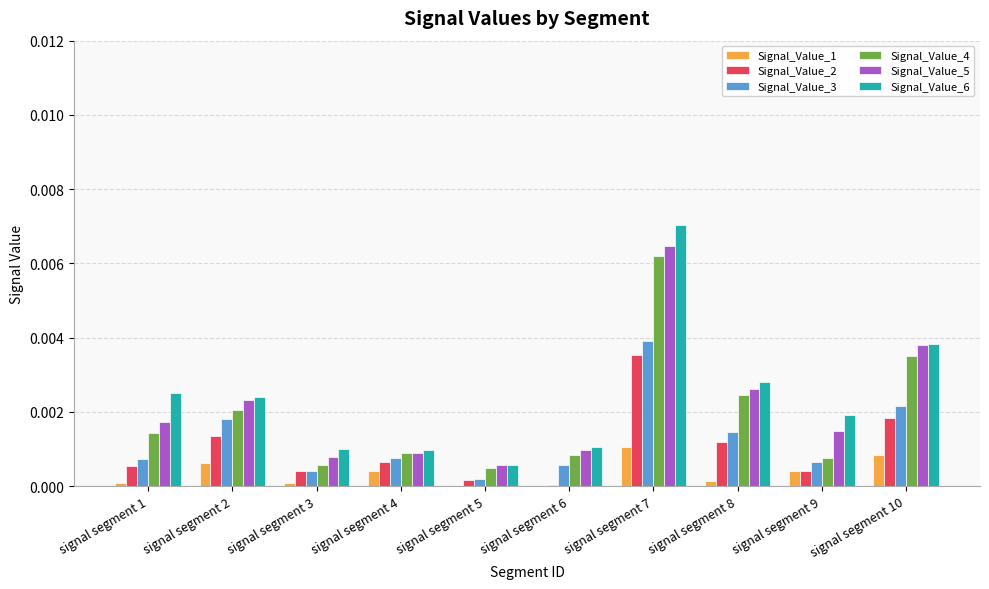

What are all the series names shown in the legend?

Signal_Value_1, Signal_Value_2, Signal_Value_3, Signal_Value_4, Signal_Value_5, Signal_Value_6